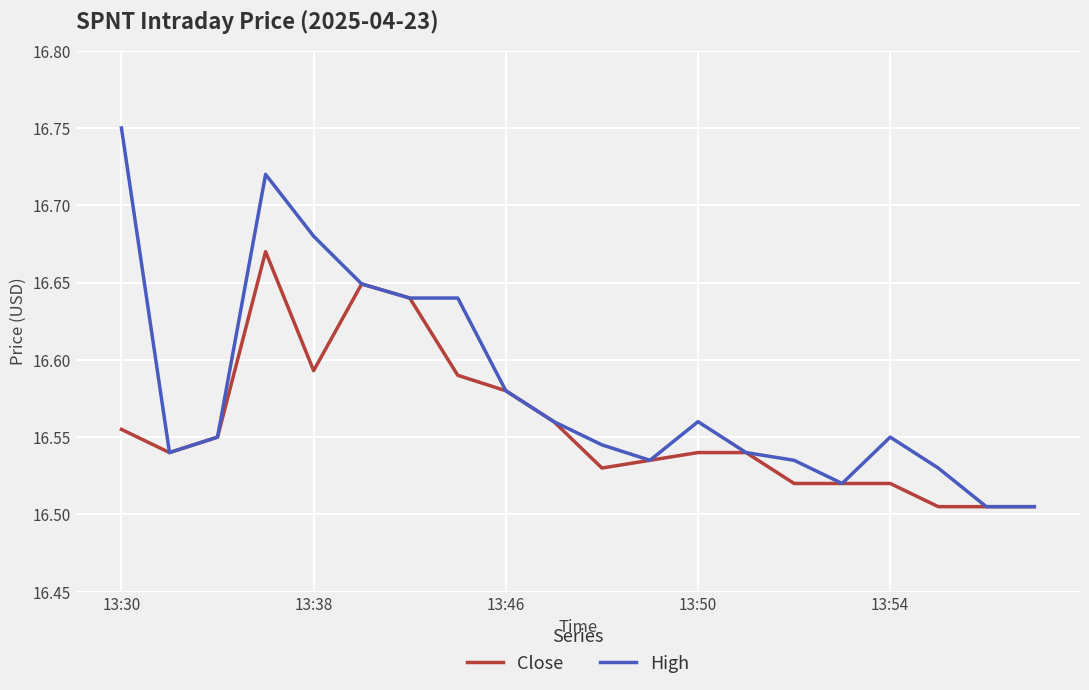

What are all the series names shown in the legend?

Close, High